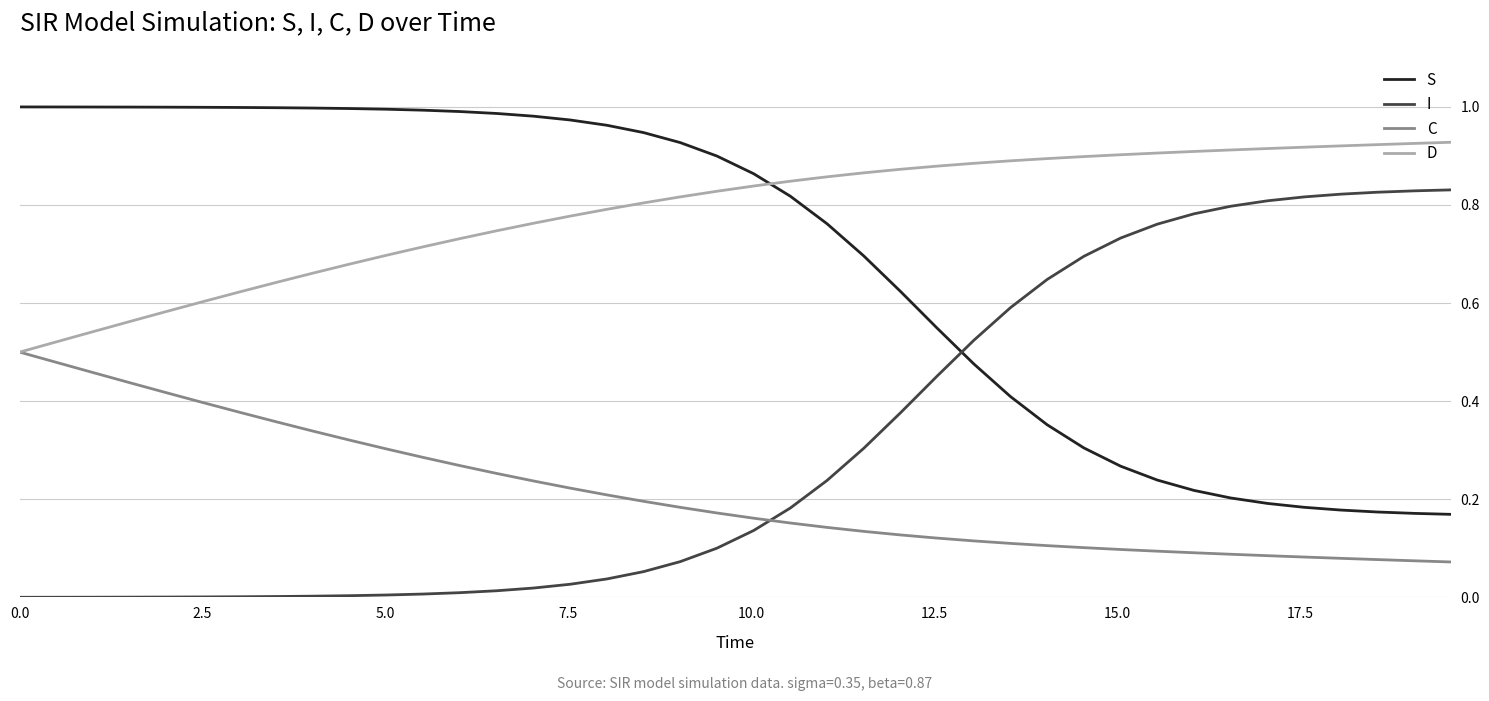

Rank the series by their maximum value, from highest to lowest.

S, D, I, C